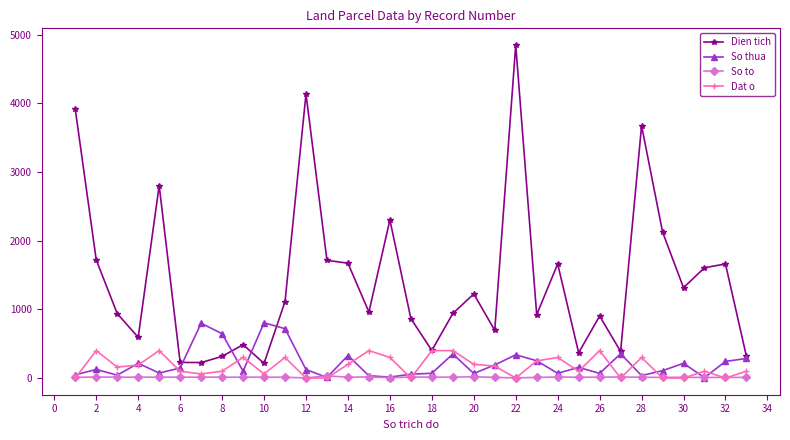

What is the maximum value for Dat o?

400.0